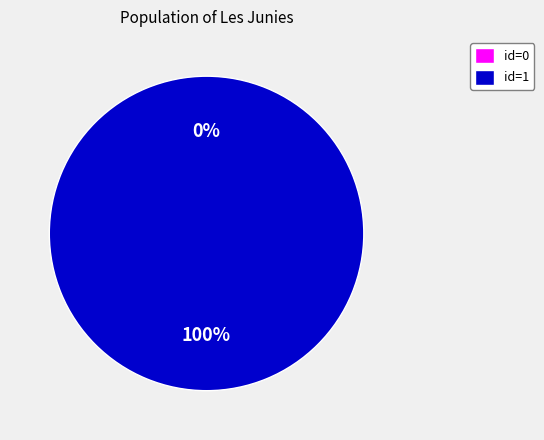

How much of the chart is everything except 0?

100.0%